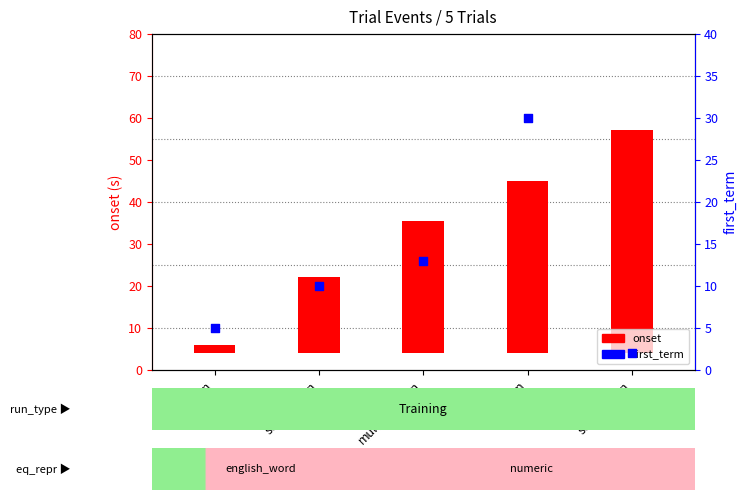

What is the change in value from addition to subtraction?

-3